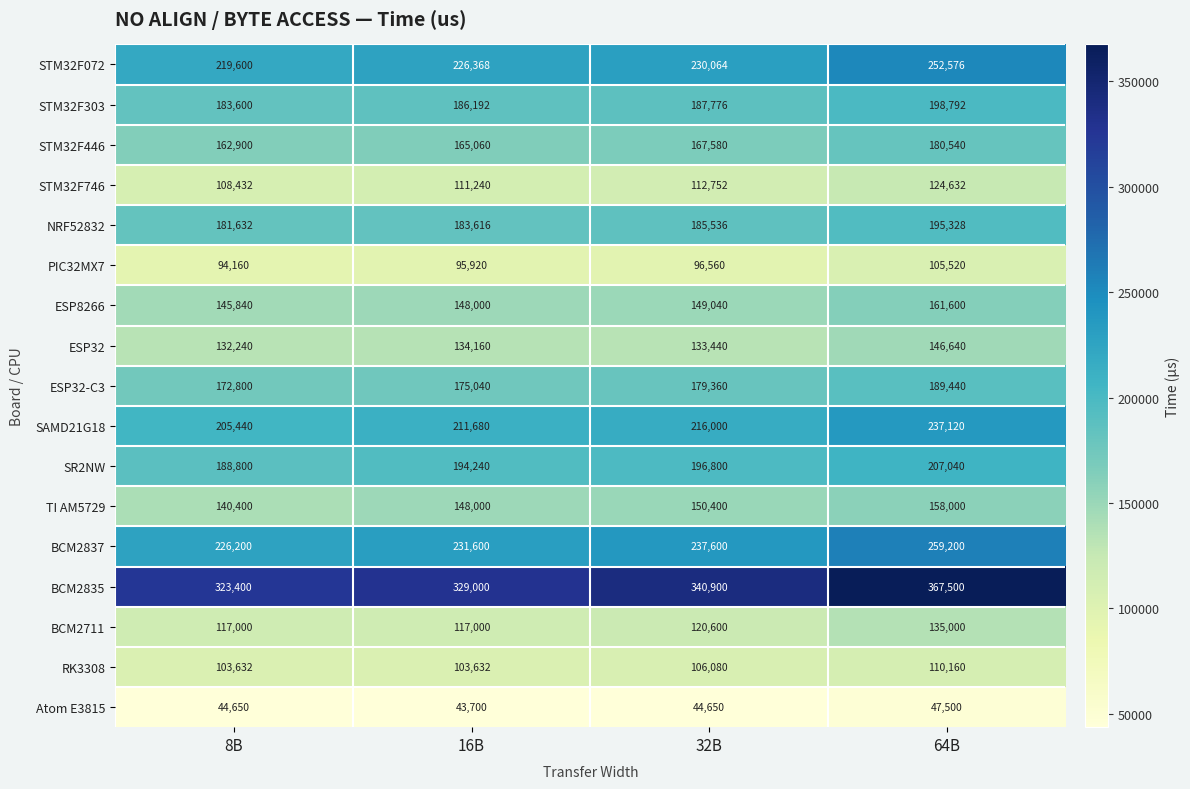

Which label corresponds to the smallest value in the chart?

16B